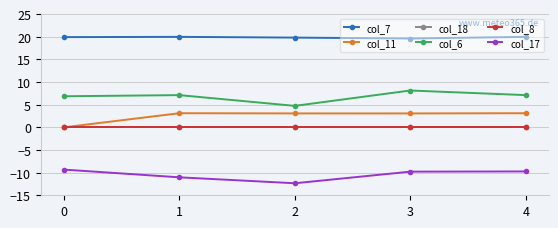

True or false: col_18 and col_7 cross at least once.

False